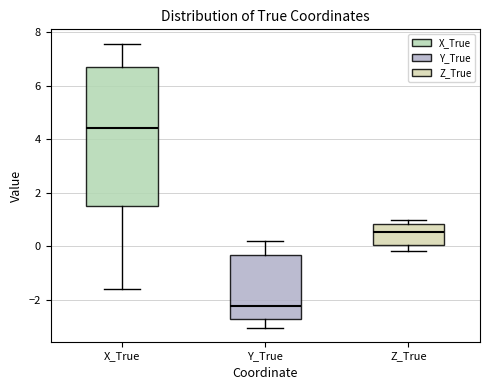

Reading left to right, read every box against the y-axis: the position of its median line, the range the box covers, and the ends of its whiskers. The values are not printed on the chart, so give them approximately, as read against the axis.

X_True: median 4.4, box 1.4 to 6.6, whiskers -1.6 to 7.6
Y_True: median -2.2, box -2.8 to -0.4, whiskers -3.0 to 0.2
Z_True: median 0.6, box 0.0 to 0.8, whiskers -0.2 to 1.0